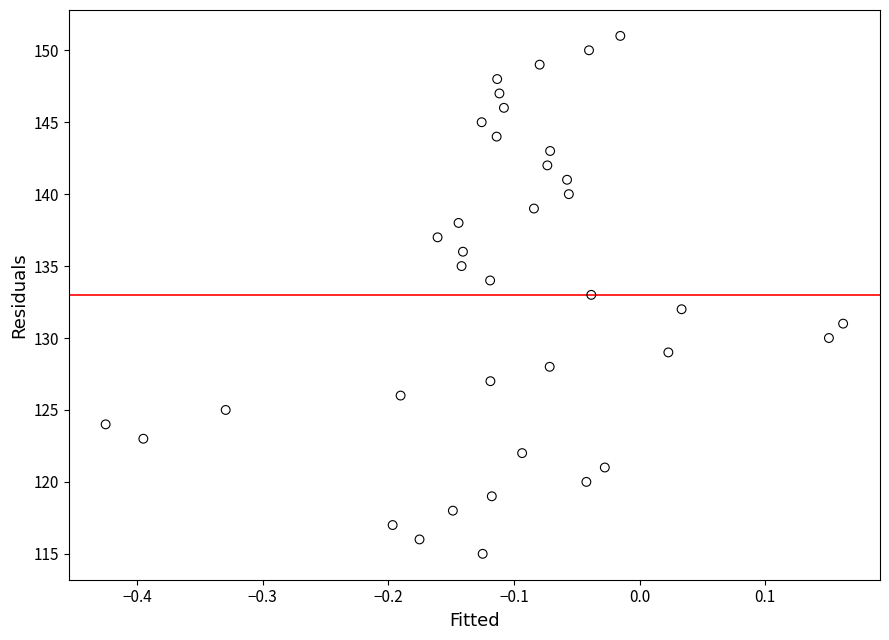

What is the range of Y values (max minus min)?

36